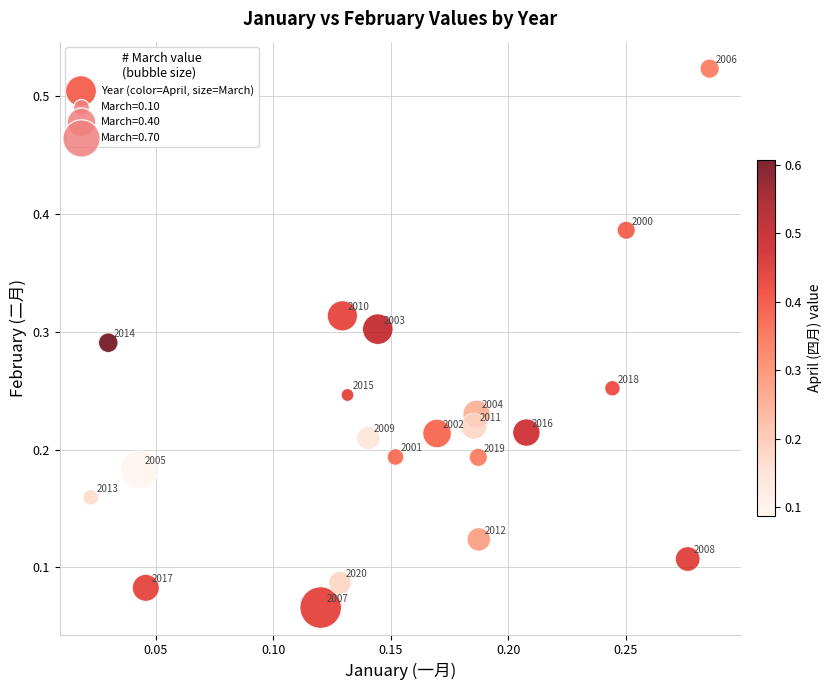

How many points are shown in the scatter plot?

21